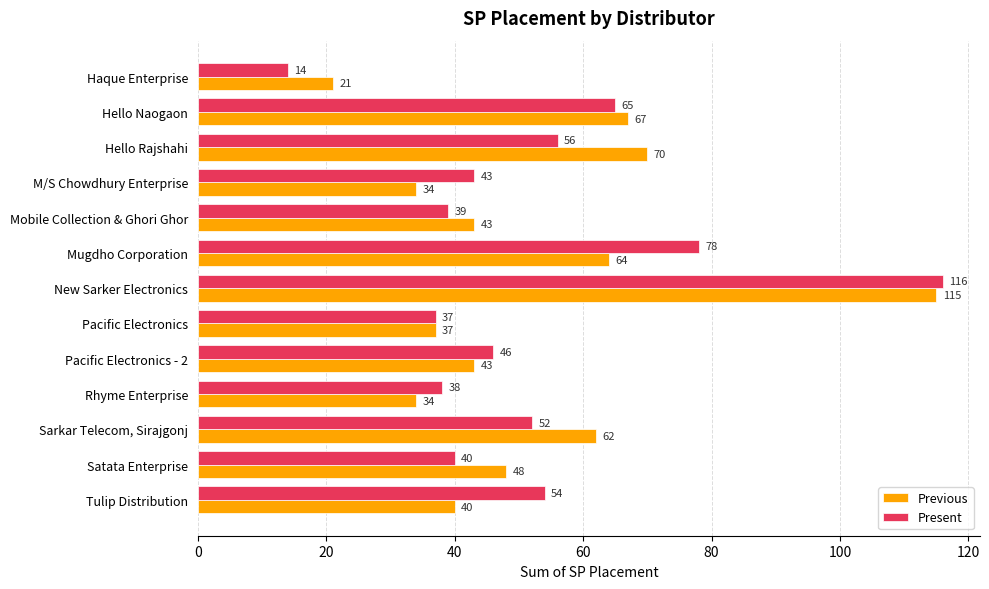

The Previous series shows 14 at Satata Enterprise. True or false?

False